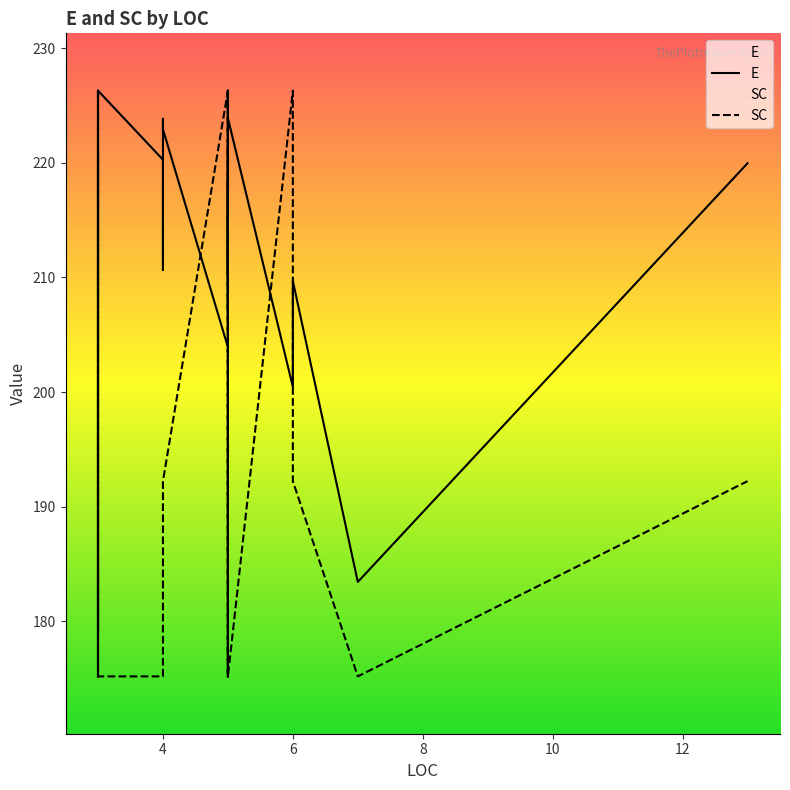

Where is the first local maximum for E?

4